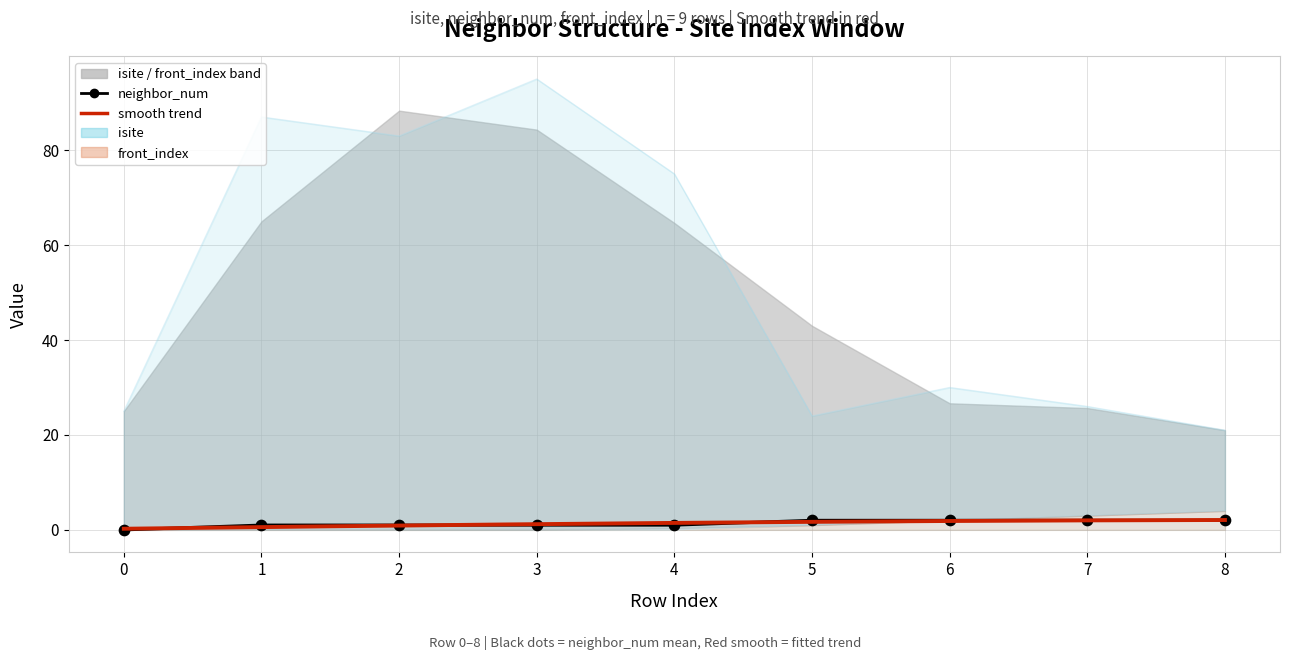

At how many categories does at least one series exceed 56?

4